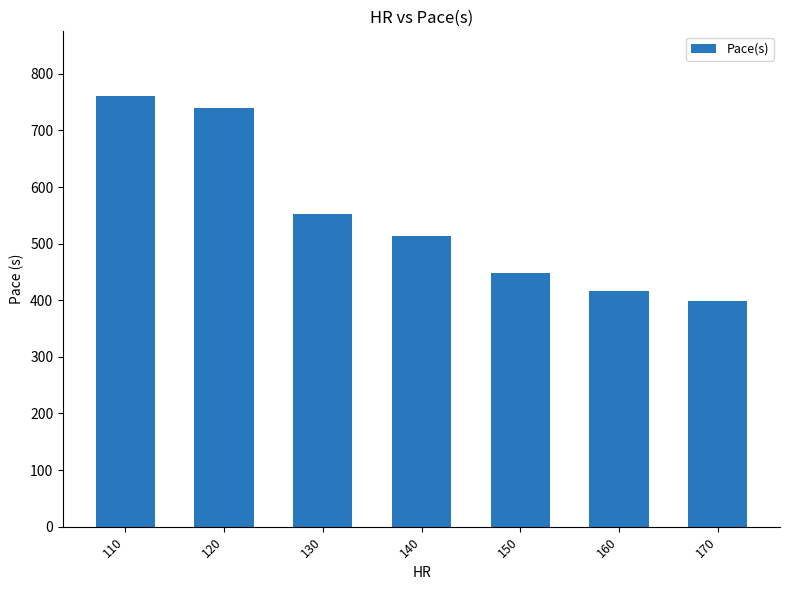

How many data points does each series have?

7